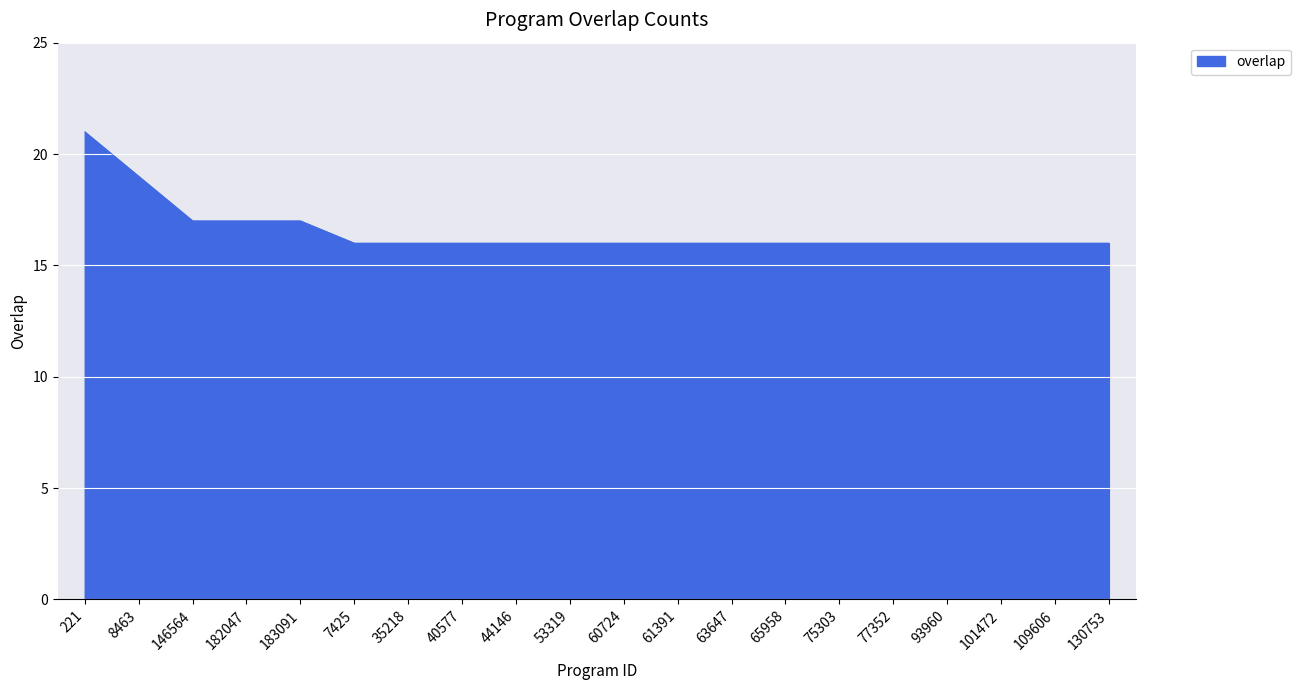

What is the average value?

17